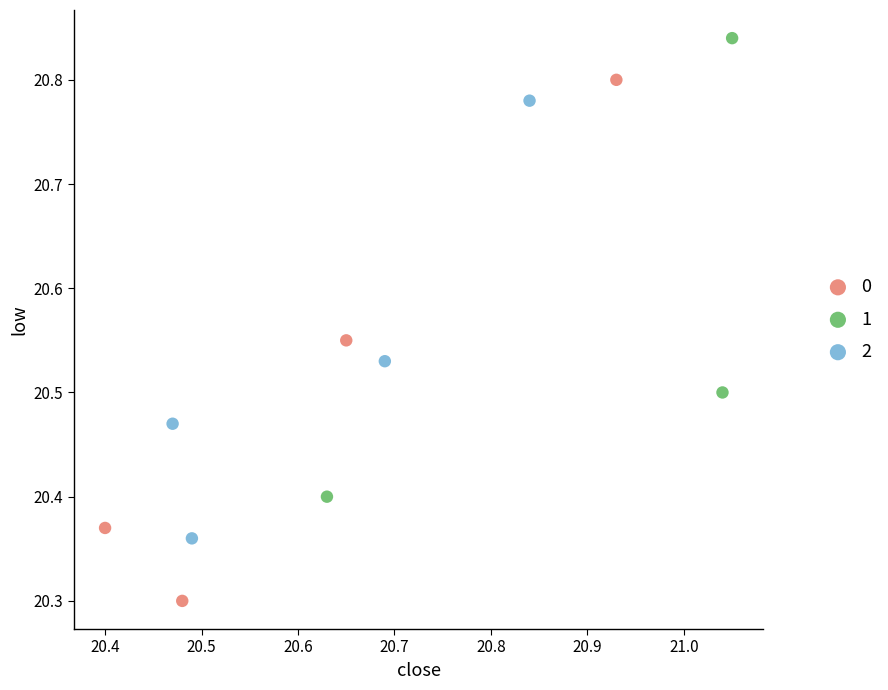

Which series has the widest spread of Y values?

0